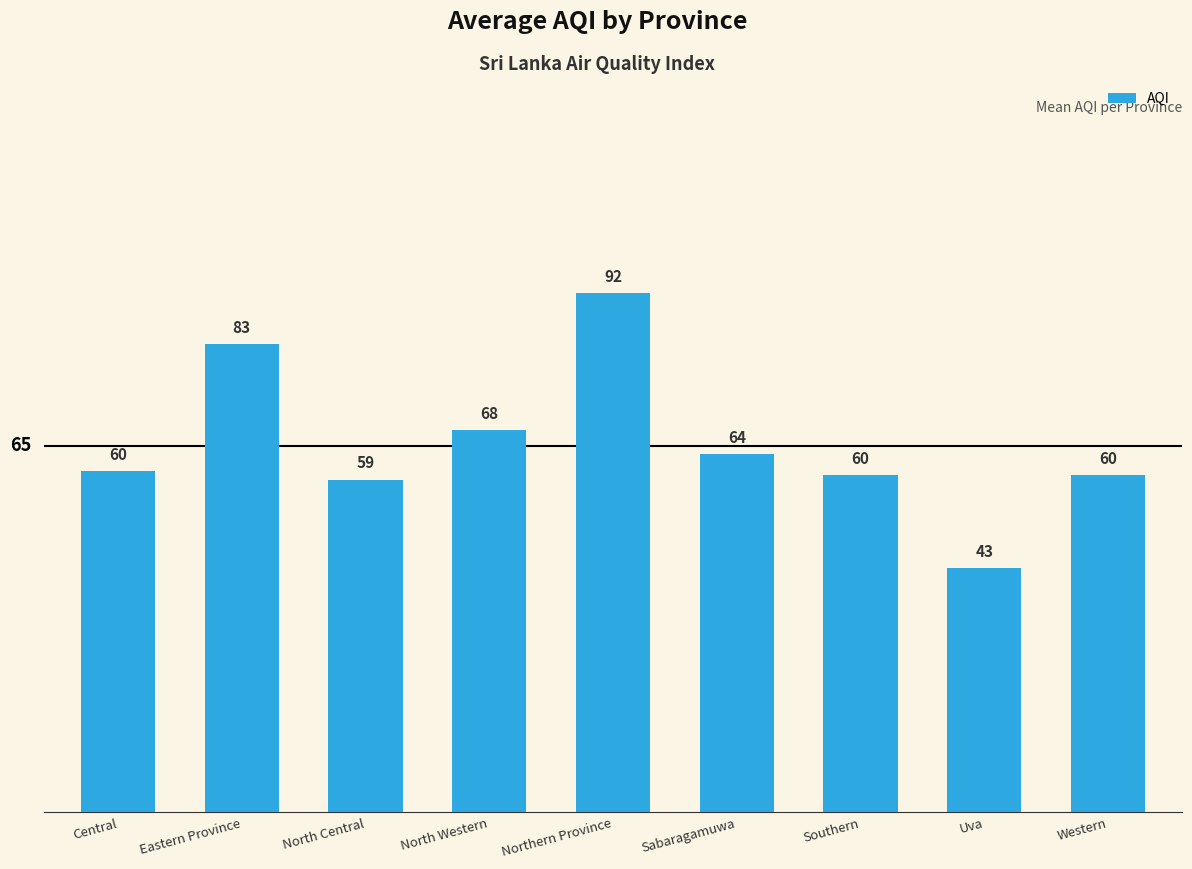

Approximately how many times larger is the value at Sabaragamuwa compared to North Western?

0.9